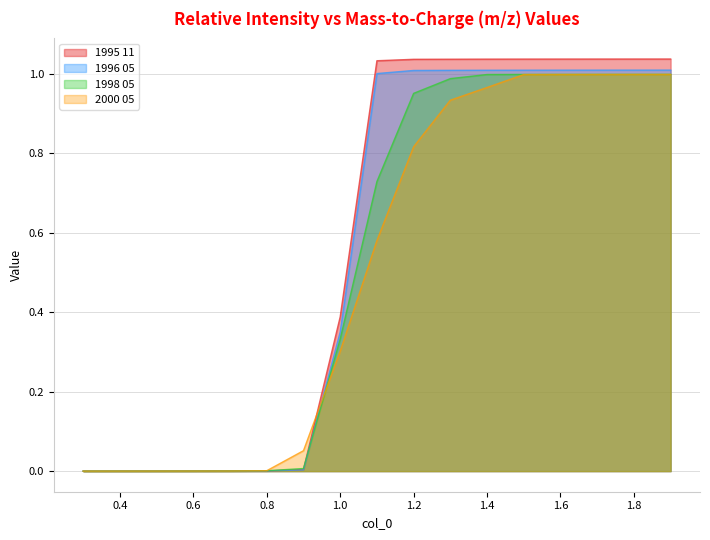

The value of 1998 05 at 1.3 is 0.3. True or false?

False